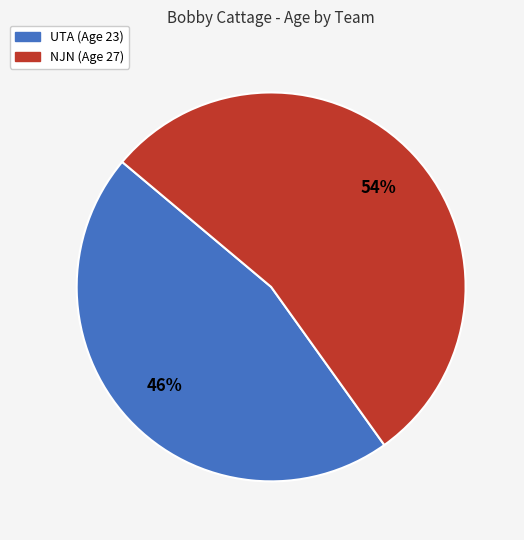

Which category has the biggest portion of the pie?

NJN